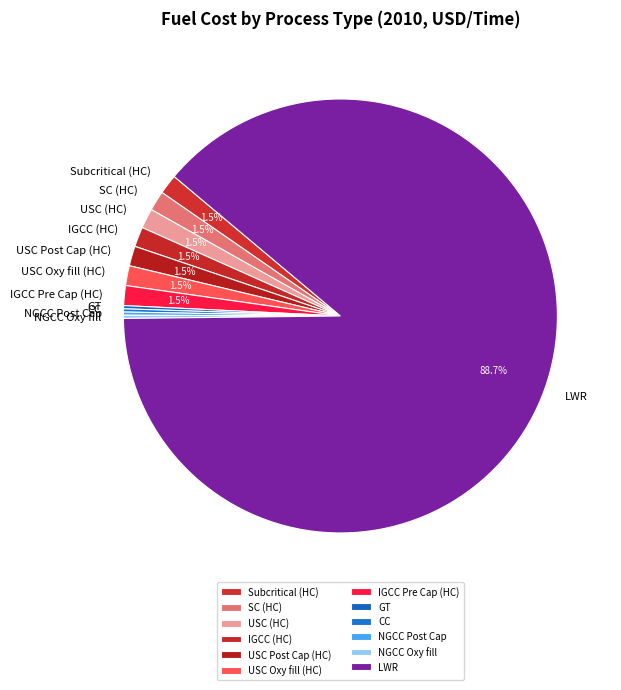

Does USC Oxy fill (HC) account for over 50% of the chart?

No